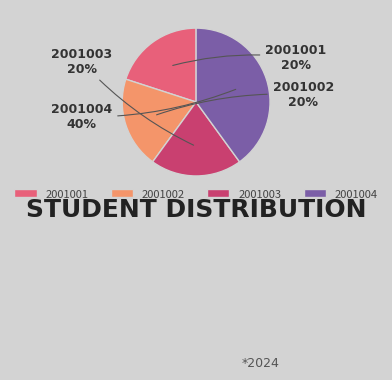

What is the largest slice in the pie chart?

2001004